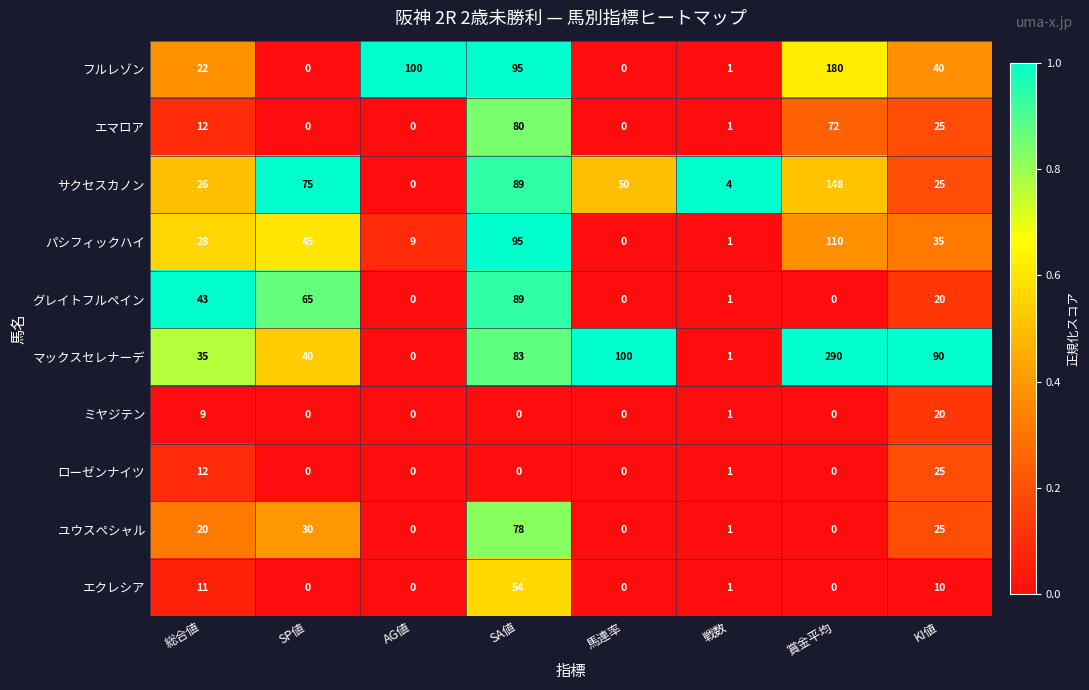

What is the spread (max minus min) of values at SA値?

95